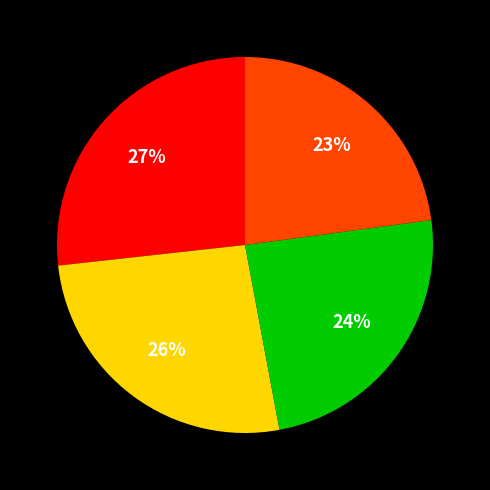

Is there any slice that represents more than half of the pie?

No